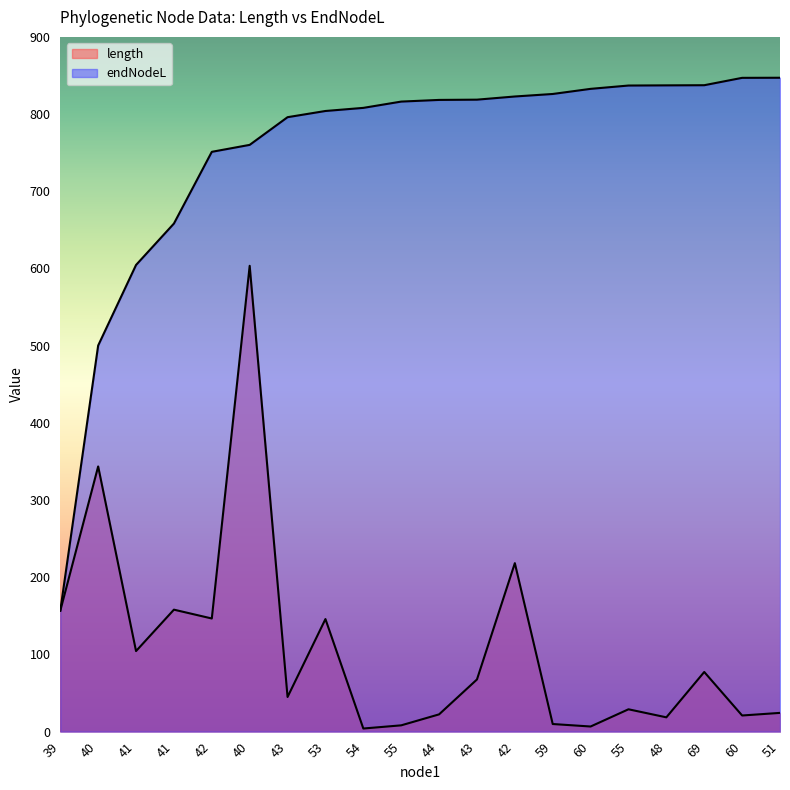

Reading right to left, list all the values displayed in this chart.

length: 24.3	20.9	77.3	18.5	28.9	6.6	9.9	218.3	67.6	22.4	8.1	4.0	145.8	44.9	603.5	146.6	158.0	104.4	343.5	156.7
endNodeL: 847.1	846.9	837.4	837.2	837.0	832.7	826.0	822.8	818.7	818.3	816.2	808.0	804.0	796.0	760.1	751.1	658.2	604.5	500.2	156.7